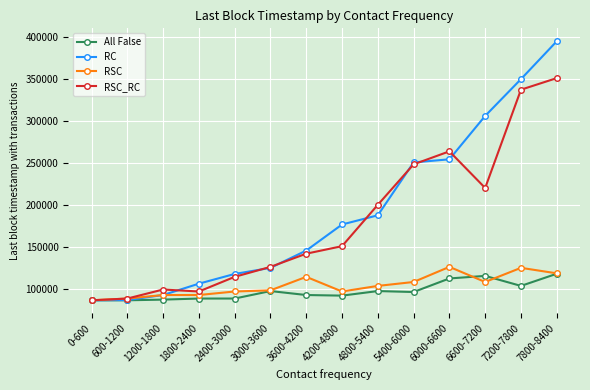

True or false: RC and RSC_RC cross at least once.

True